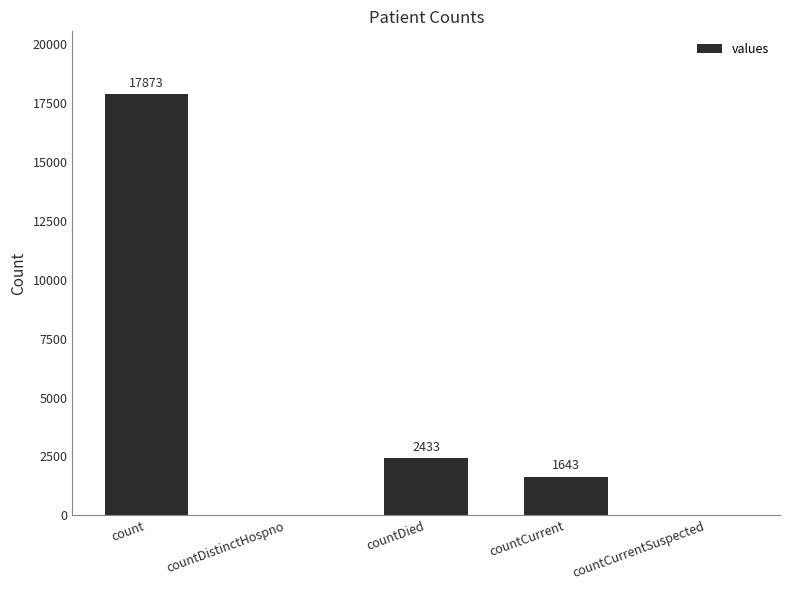

At which label does the data first exceed 1643?

count